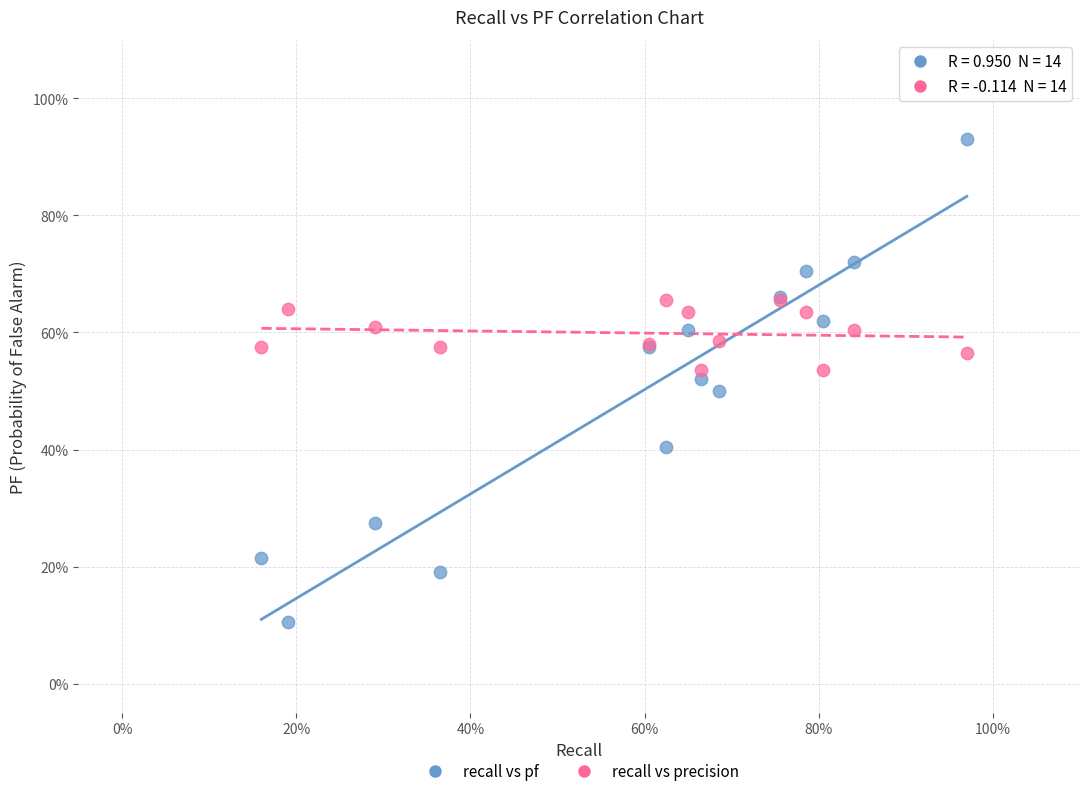

Which series has the widest spread of Y values?

recall vs pf